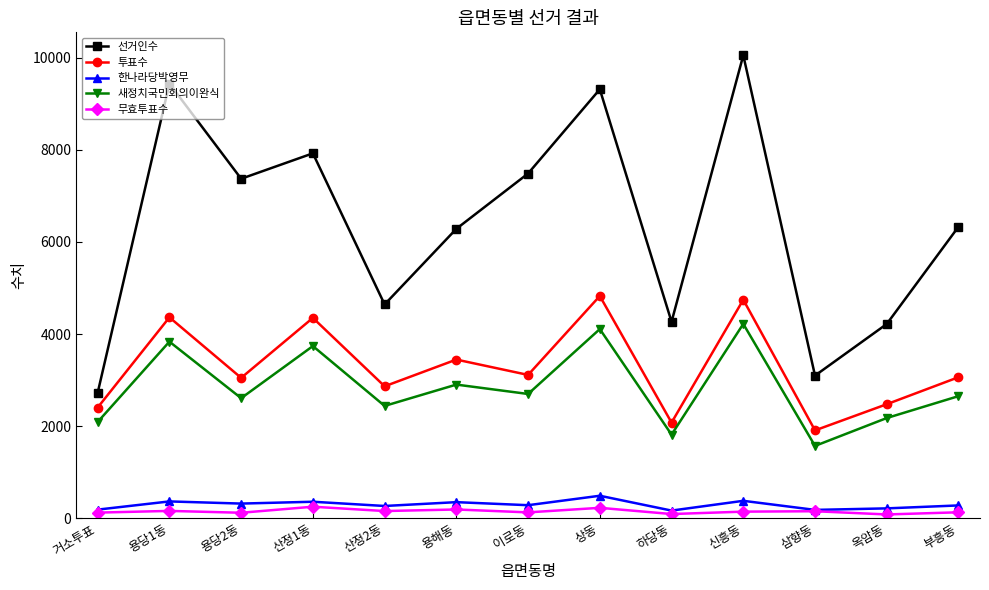

Is the value of 새정치국민회의이완식 at 부흥동 greater than the value of 무효투표수 at 삼향동?

Yes